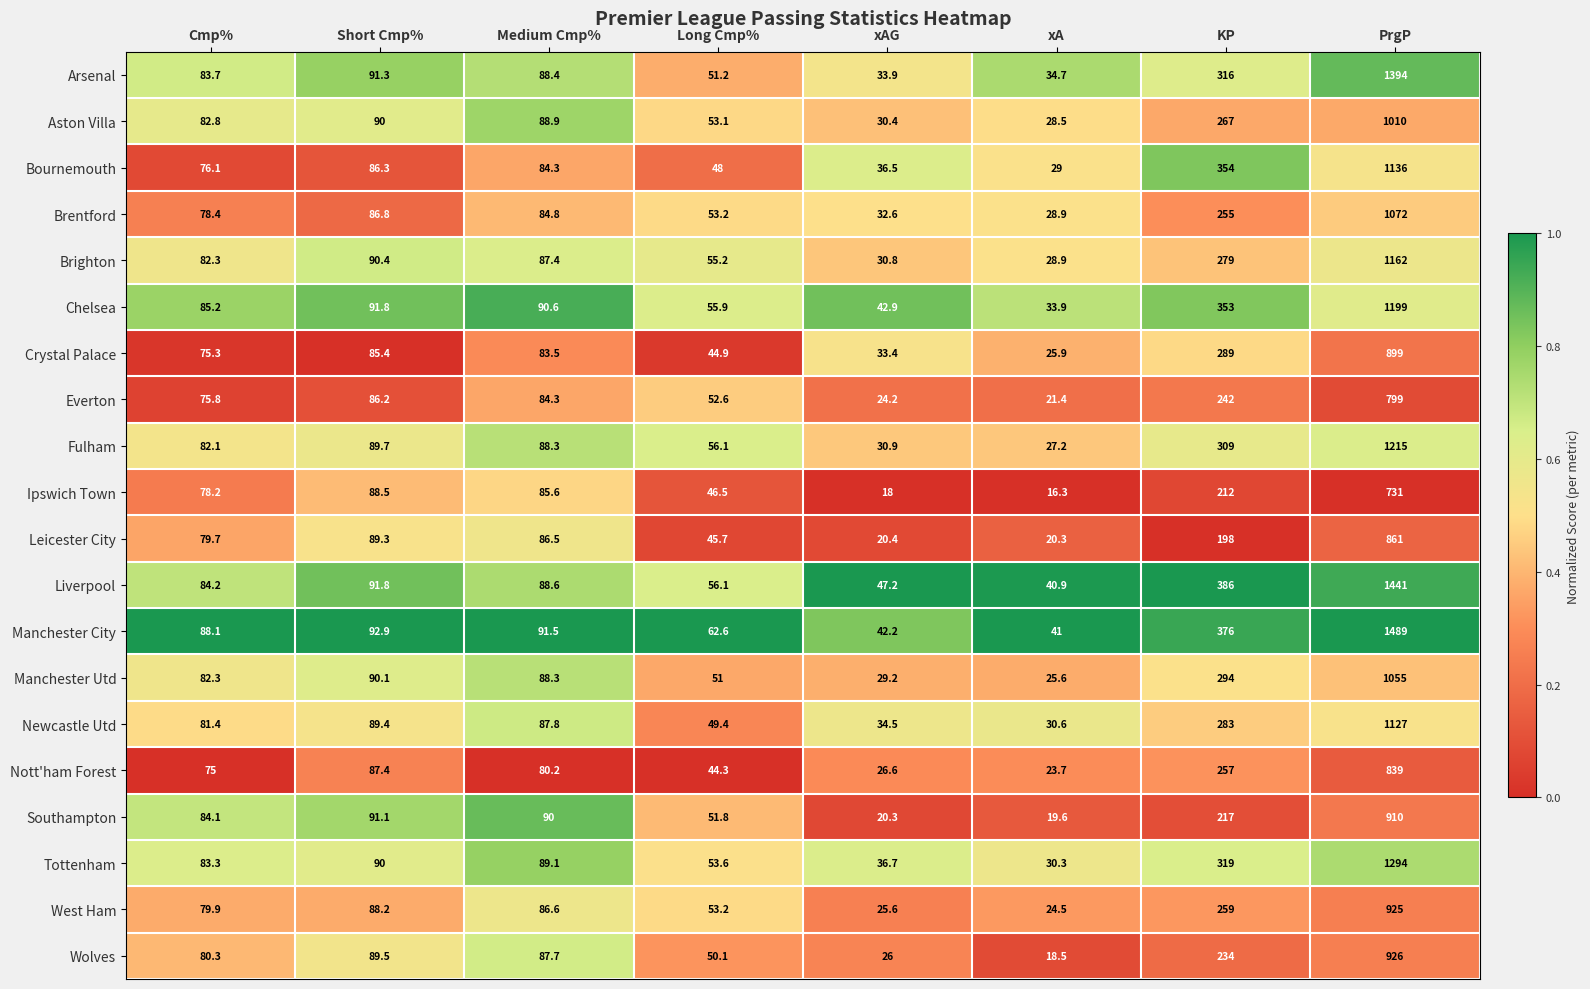

What is the difference between the Wolves values at Cmp% and Medium Cmp%?

7.4